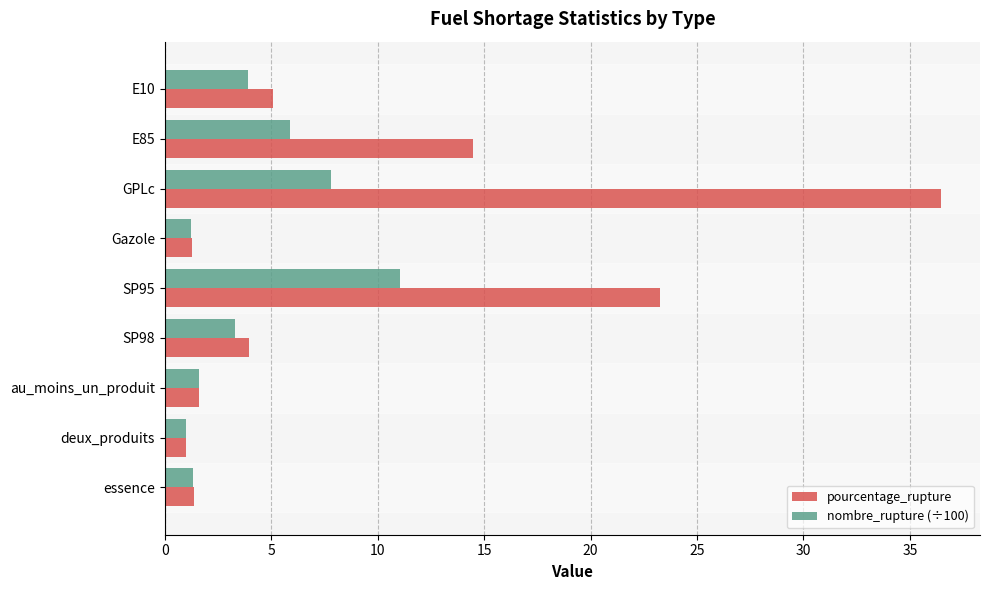

Which category has the highest value across all series?

GPLc